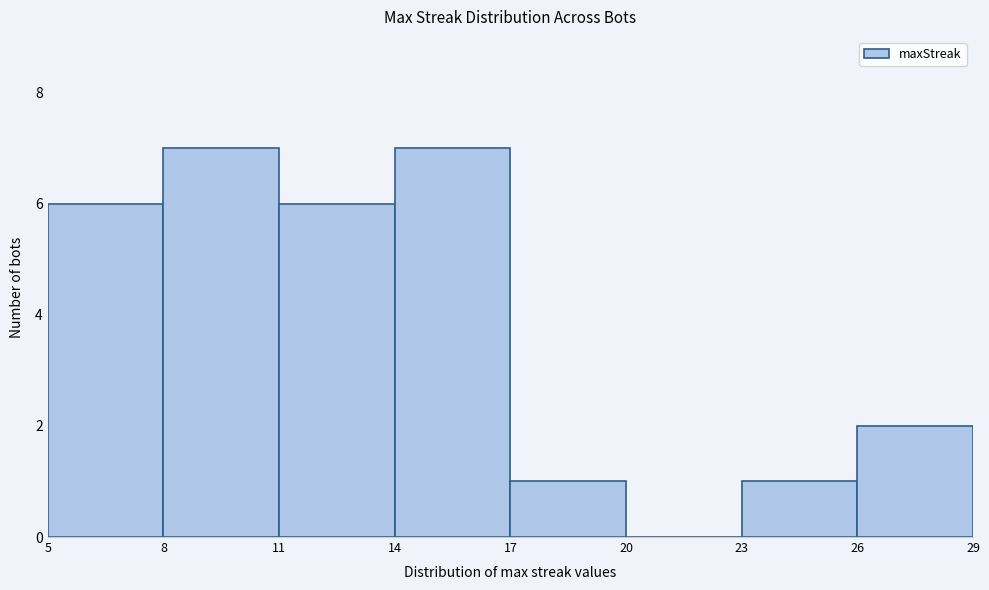

Reading left to right, list every bar in this chart as the range it spans on the x-axis followed by its height. The values are not printed on the chart, so give them approximately, as read against the axis.

5 to 8: 6
8 to 11: 7
11 to 14: 6
14 to 17: 7
17 to 20: 1
20 to 23: 0
23 to 26: 1
26 to 29: 2